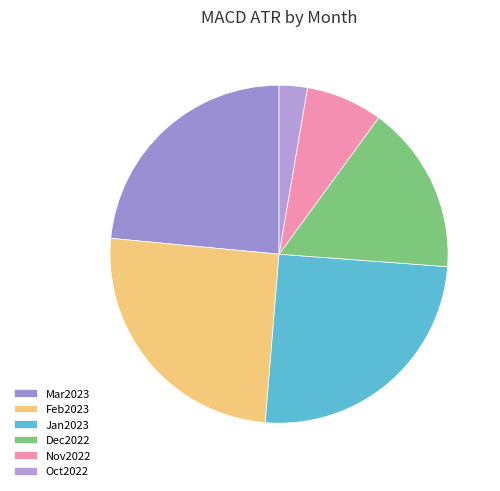

The Mar2023 slice represents 24% of the pie. True or false?

True